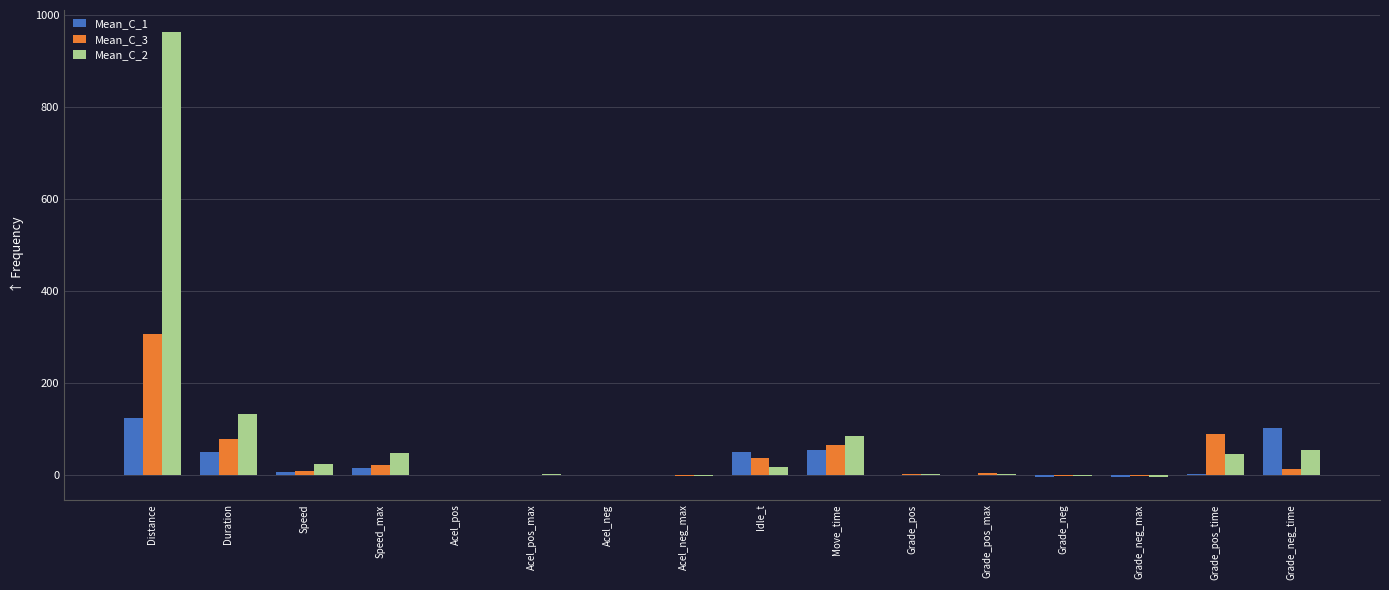

What is the greatest value displayed?

963.1